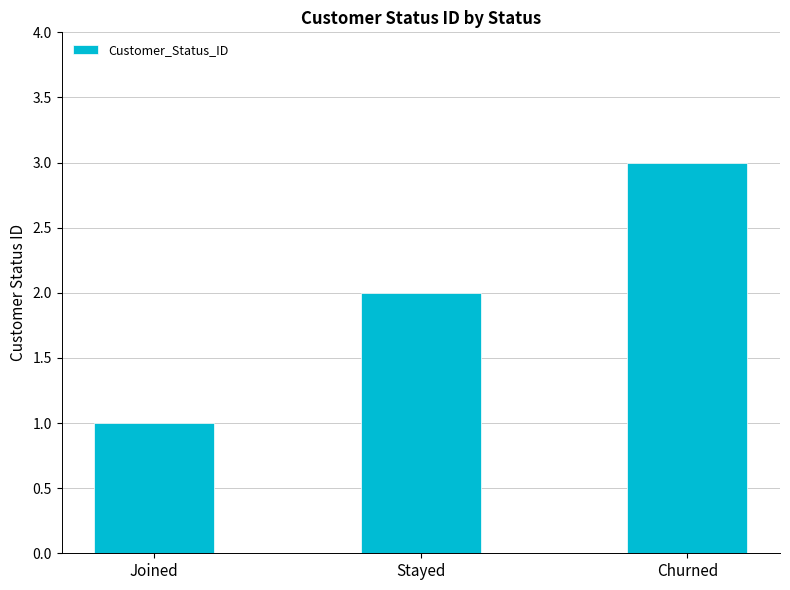

What is the ratio of the value at Churned to the value at Joined?

3.0